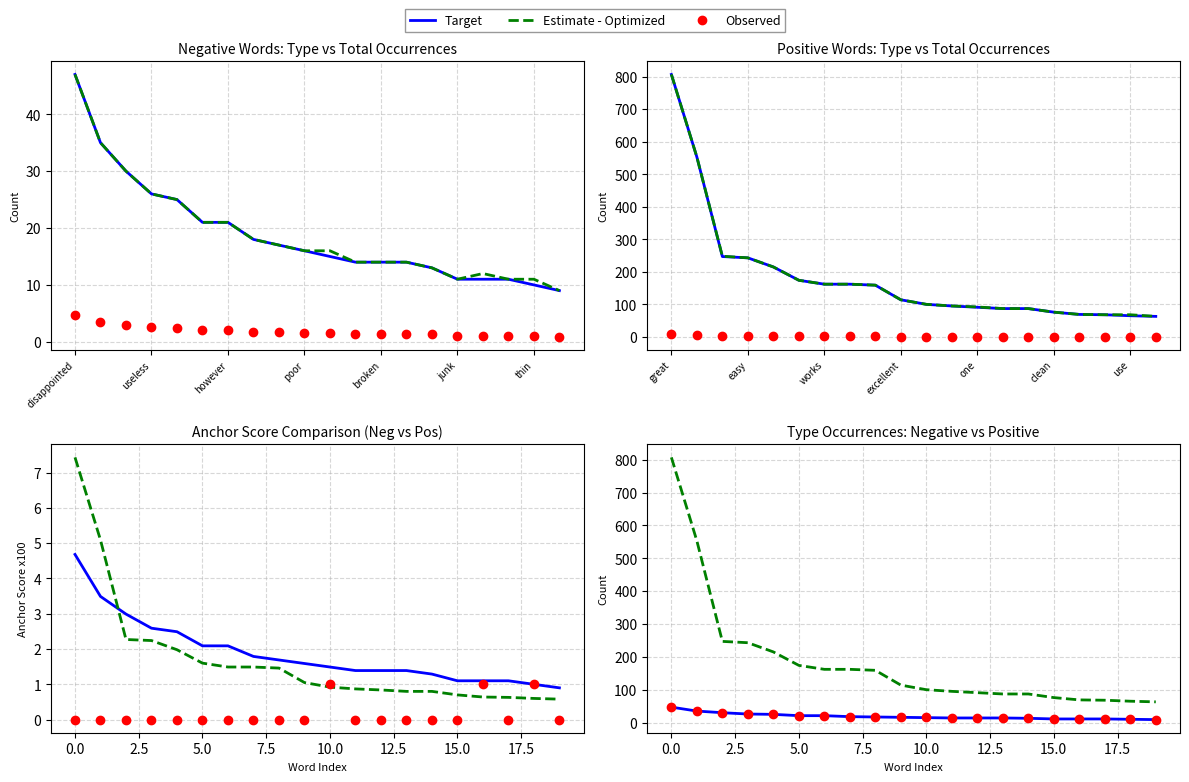

Which series has the widest spread of Y values?

Estimate - Optimized